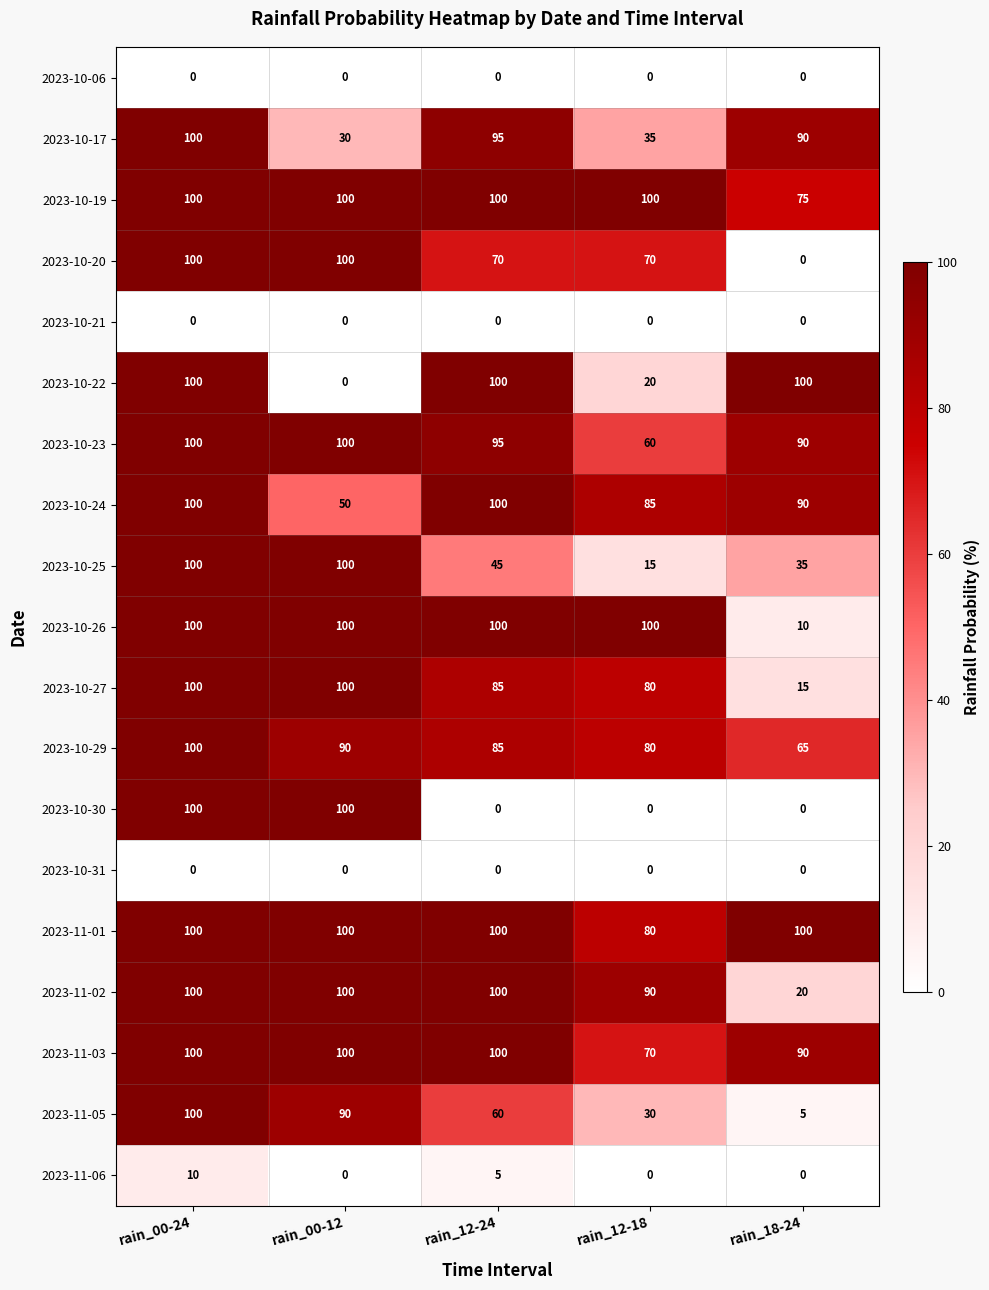

What is the difference between the second highest and second lowest values in the 2023-10-20 series?

30